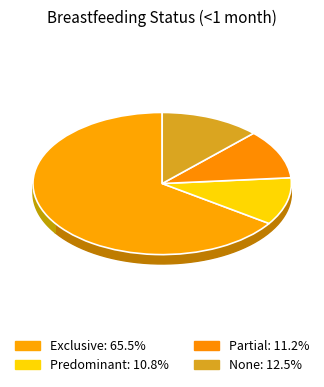

Which category has the biggest portion of the pie?

Exclusive